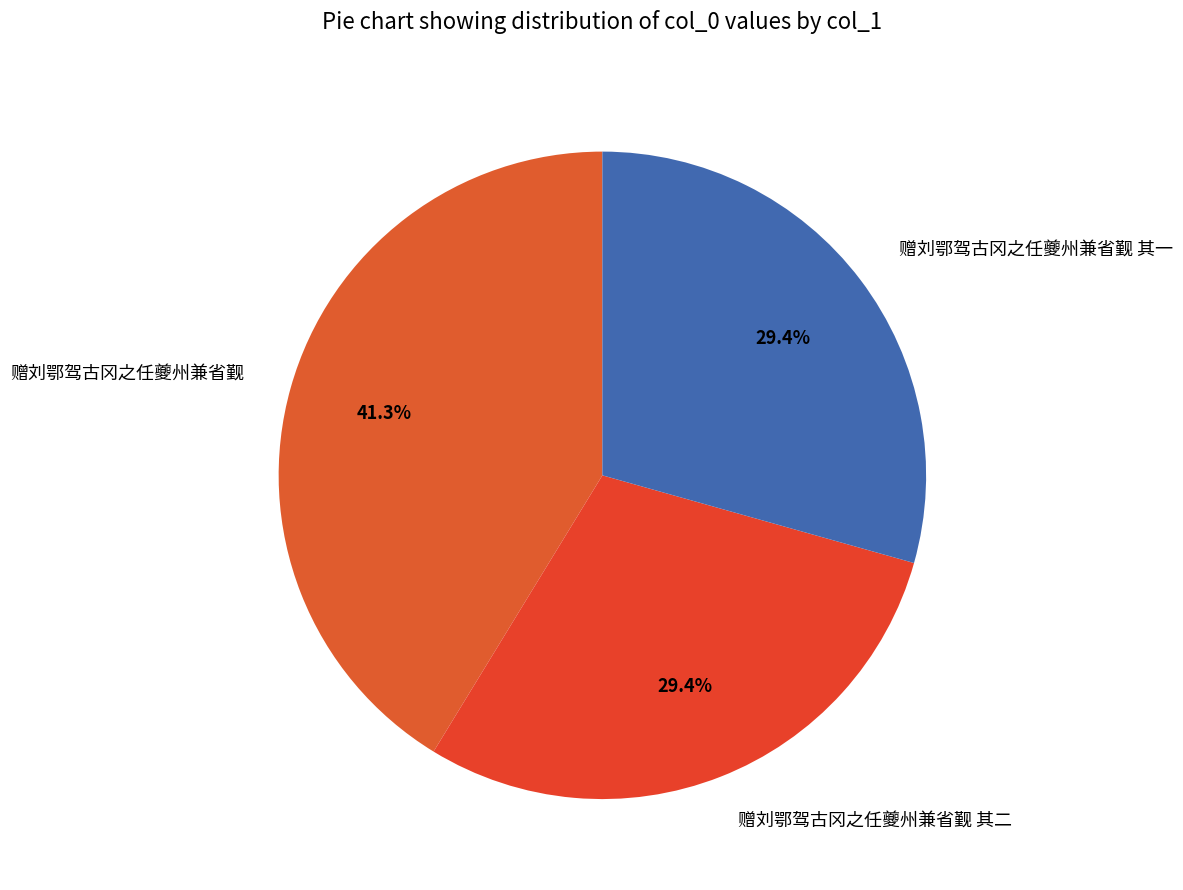

To the nearest percent, what is the difference between the 赠刘鄂驾古冈之任夔州兼省觐 其二 and 赠刘鄂驾古冈之任夔州兼省觐 slice percentages?

12%